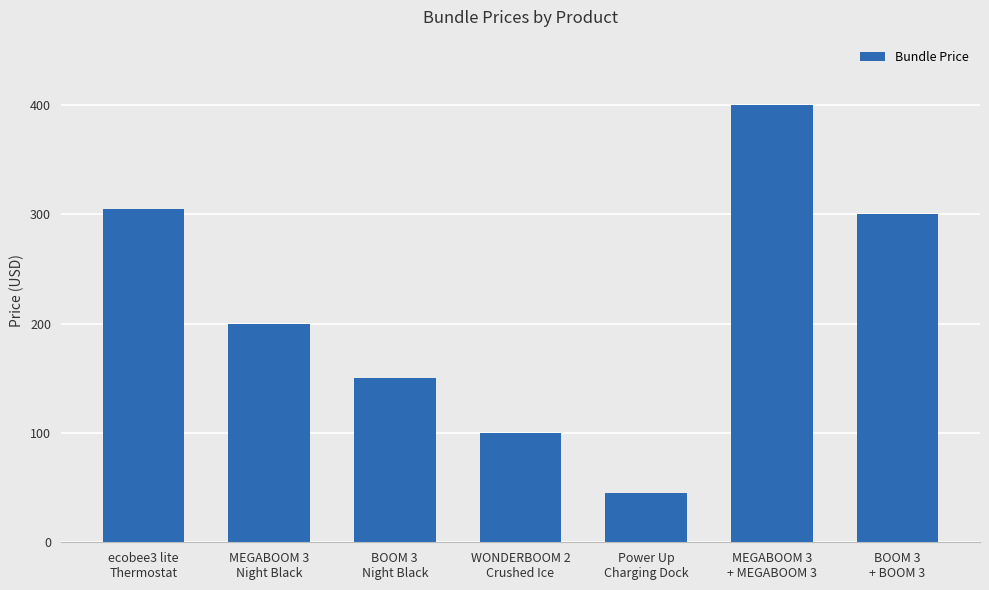

What is the label of the 3rd bar from the left?

BOOM 3
Night Black